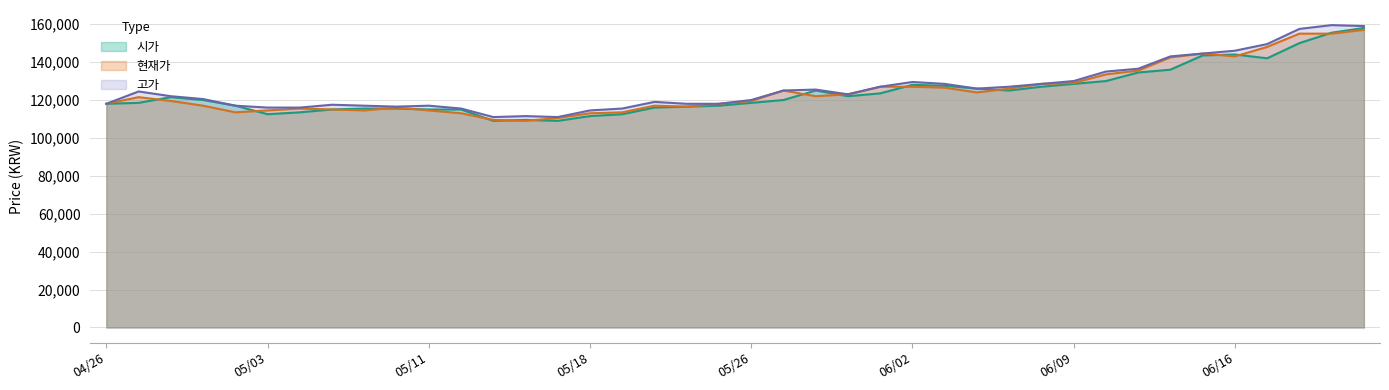

Rank the series at 20210426 from lowest to highest value.

시가, 현재가, 고가